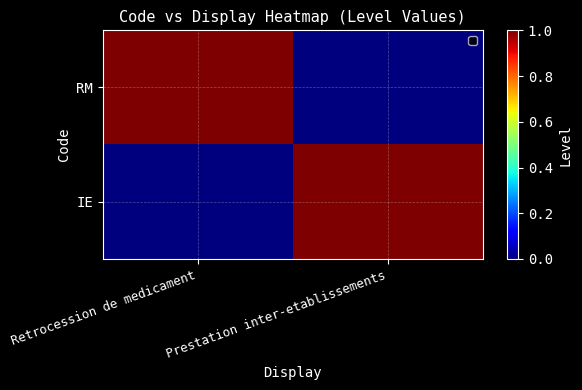

How many categories are shown in the chart?

2